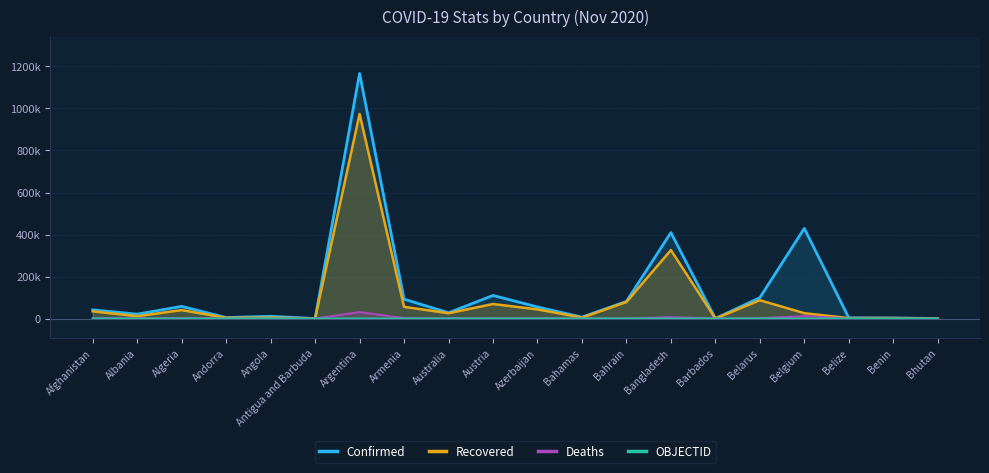

Rank the series at Andorra from highest to lowest value.

Confirmed, Recovered, Deaths, OBJECTID